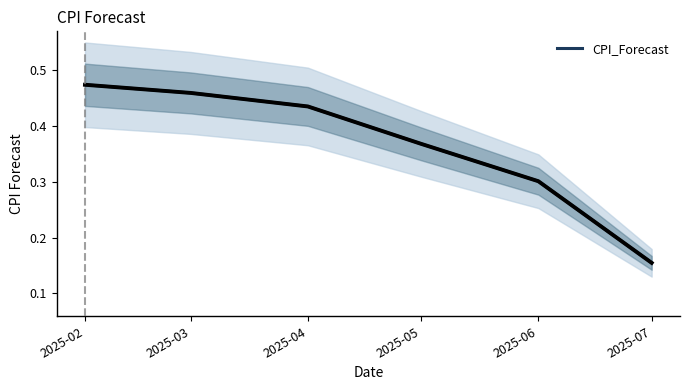

Reading left to right, extract all data points from this chart.

2025-02=0.5	2025-03=0.5	2025-04=0.4	2025-05=0.4	2025-06=0.3	2025-07=0.2